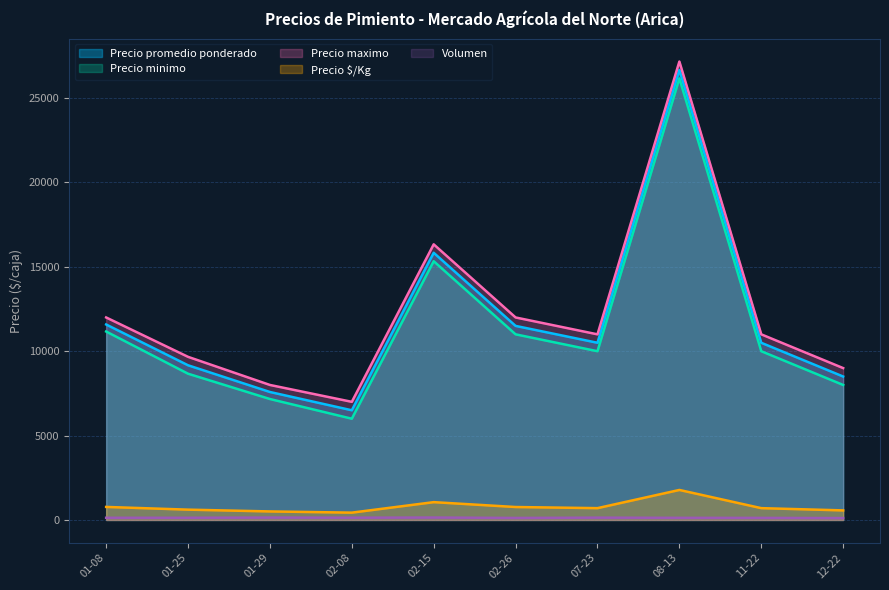

What is the average value of the Volumen series?

129.7